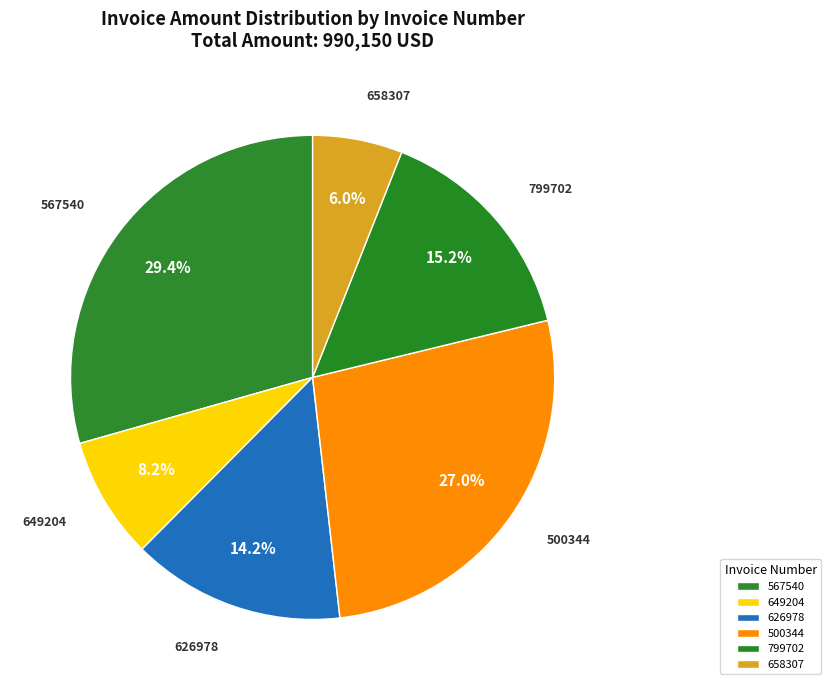

What is the total percentage of 649204 and 626978?

22.4%